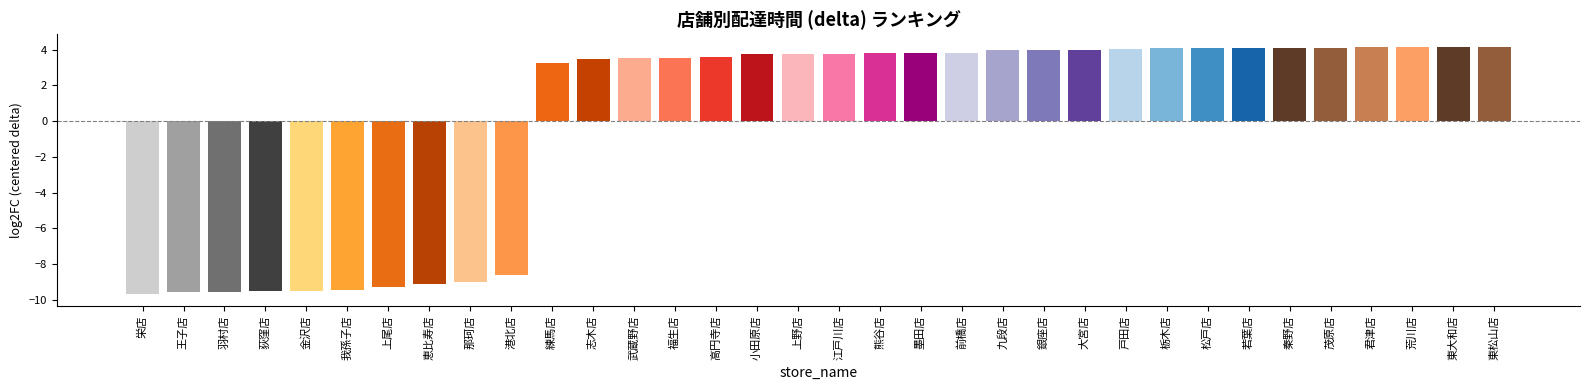

What is the sum of the values at 志木店 and 大宮店?

7.5